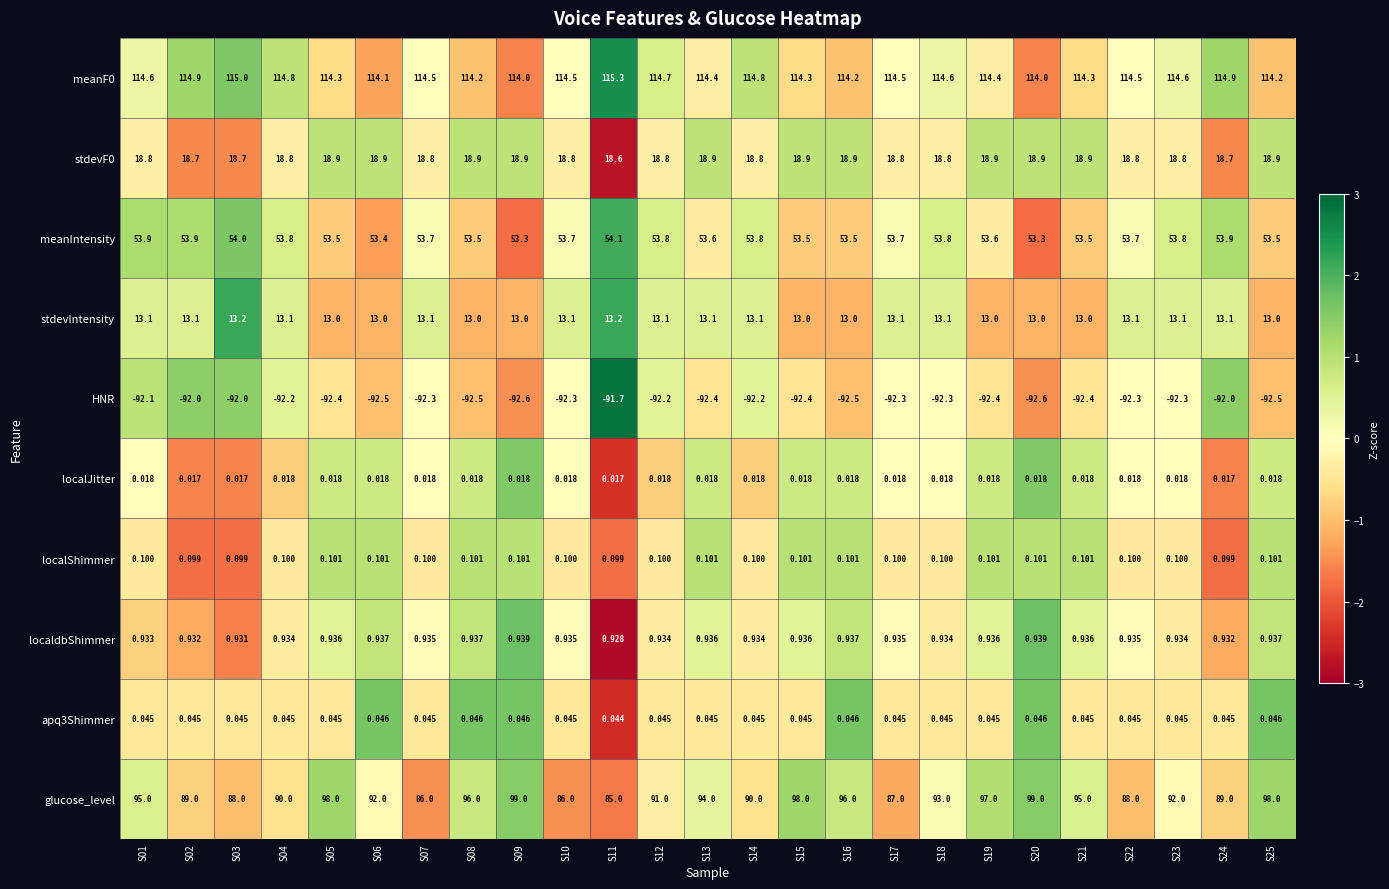

Which series has the largest range (max minus min)?

glucose_level